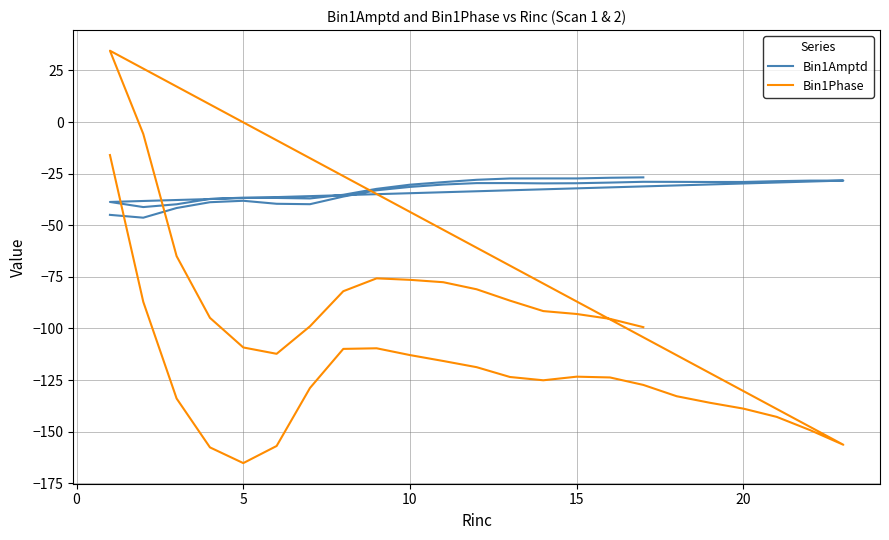

Reading left to right, extract all data points from this chart.

Bin1Amptd: -45.0	-46.3	-41.6	-38.8	-38.1	-39.6	-39.8	-36.1	-33.0	-31.4	-30.3	-29.6	-29.6	-29.7	-29.6	-29.3	-28.9	-29.0	-29.0	-29.0	-28.6	-28.4	-28.3	-38.7	-41.2	-39.8	-37.2	-36.6	-36.8	-37.0	-35.2	-32.4	-30.3	-29.1	-28.0	-27.3	-27.3	-27.3	-27.0	-26.8
Bin1Phase: -16.0	-87.1	-133.9	-157.6	-165.2	-156.9	-128.8	-109.9	-109.6	-112.9	-115.8	-118.8	-123.5	-125.1	-123.4	-123.7	-127.3	-132.8	-136.0	-138.8	-142.8	-149.2	-156.3	34.6	-5.7	-65.0	-94.8	-109.2	-112.3	-99.0	-81.9	-75.7	-76.4	-77.6	-81.0	-86.5	-91.6	-93.0	-95.3	-99.4